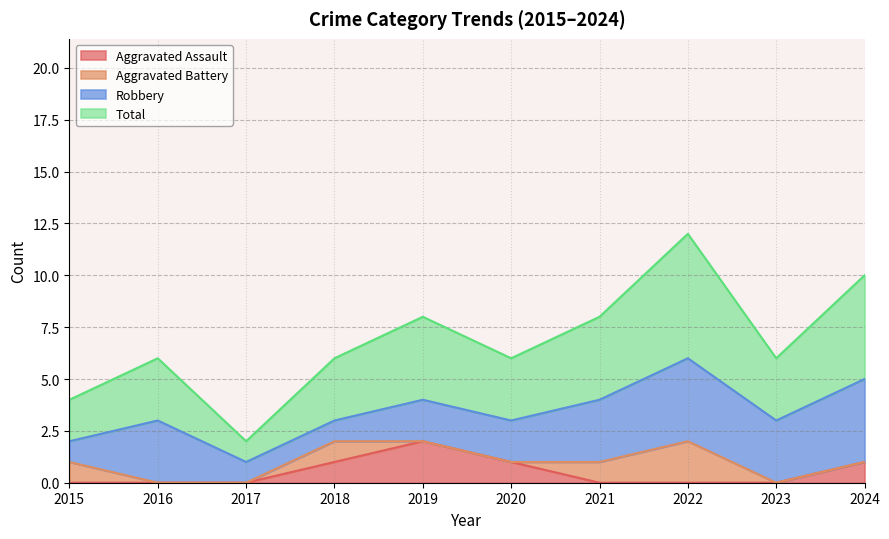

What is the difference between the maximum and minimum values in the Aggravated Assault series?

2